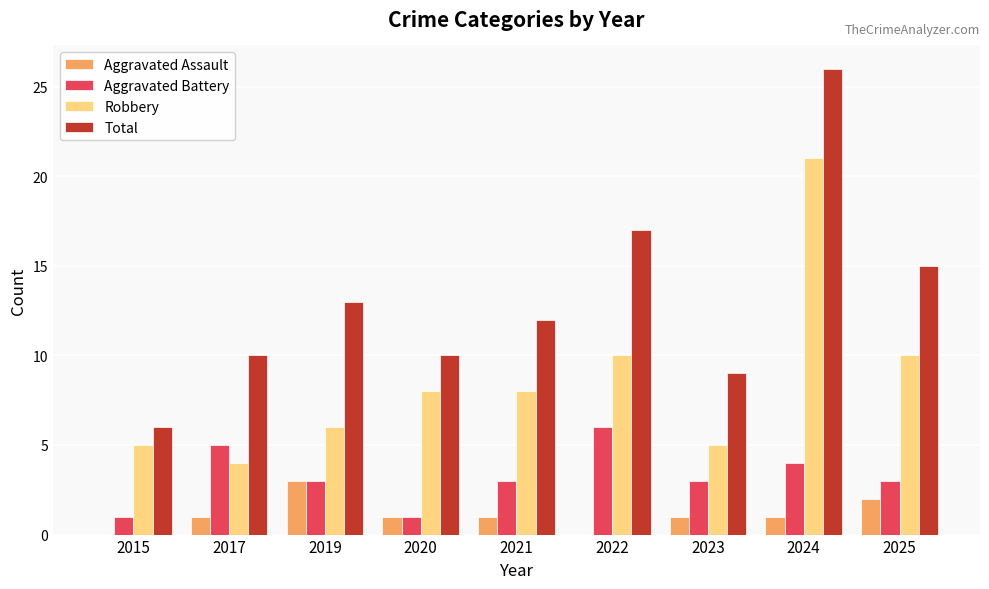

Reading left to right, what are all the values shown in this chart?

Aggravated Assault: 2015=0	2017=1	2019=3	2020=1	2021=1	2022=0	2023=1	2024=1	2025=2
Aggravated Battery: 2015=1	2017=5	2019=3	2020=1	2021=3	2022=6	2023=3	2024=4	2025=3
Robbery: 2015=5	2017=4	2019=6	2020=8	2021=8	2022=10	2023=5	2024=21	2025=10
Total: 2015=6	2017=10	2019=13	2020=10	2021=12	2022=17	2023=9	2024=26	2025=15